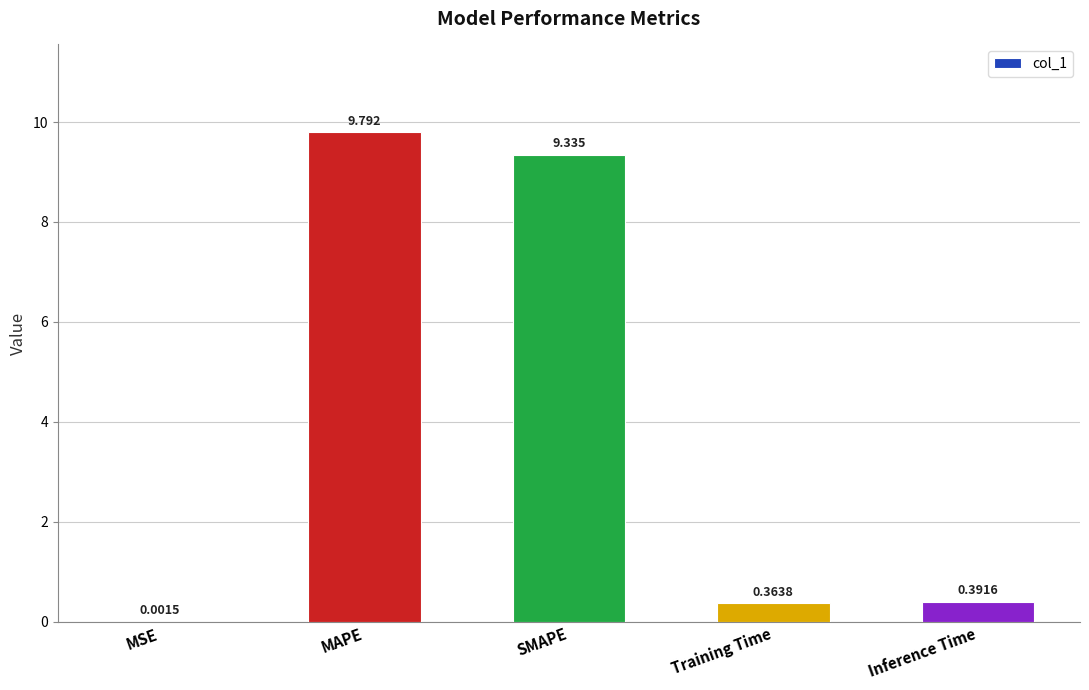

Which category has the highest value across all series?

MAPE